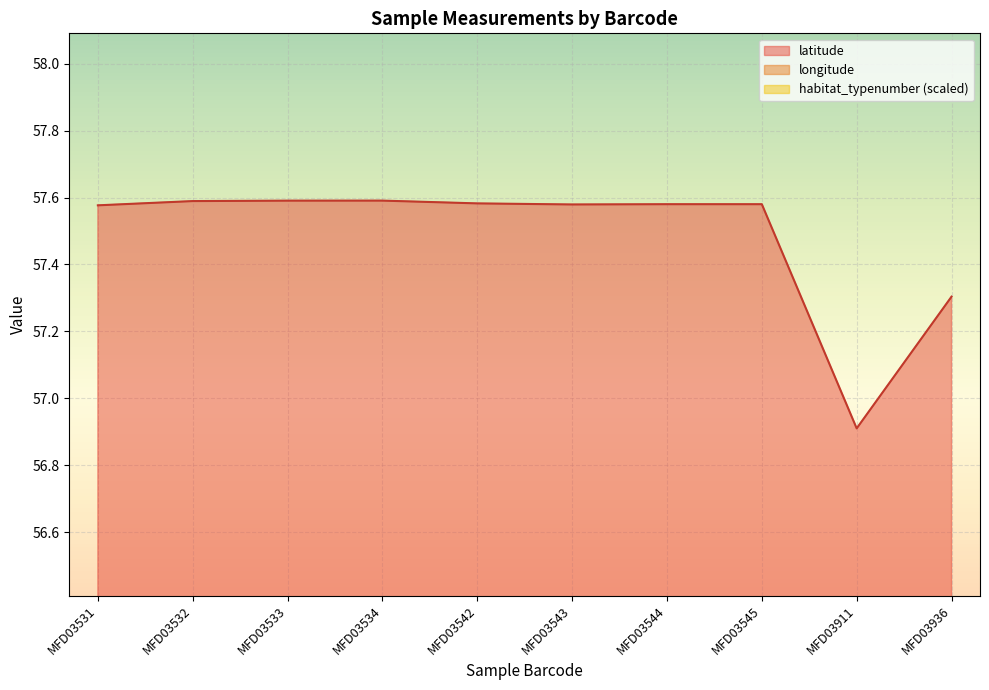

Reading right to left, transcribe all the data shown in this chart.

latitude: MFD03936=57.3	MFD03911=56.9	MFD03545=57.6	MFD03544=57.6	MFD03543=57.6	MFD03542=57.6	MFD03534=57.6	MFD03533=57.6	MFD03532=57.6	MFD03531=57.6
longitude: MFD03936=10.2	MFD03911=9.6	MFD03545=10.4	MFD03544=10.4	MFD03543=10.4	MFD03542=10.4	MFD03534=10.2	MFD03533=10.1	MFD03532=10.1	MFD03531=10.1
habitat_typenumber: MFD03936=9.6	MFD03911=9.6	MFD03545=10.4	MFD03544=10.4	MFD03543=10.4	MFD03542=10.4	MFD03534=10.4	MFD03533=10.4	MFD03532=10.4	MFD03531=10.4